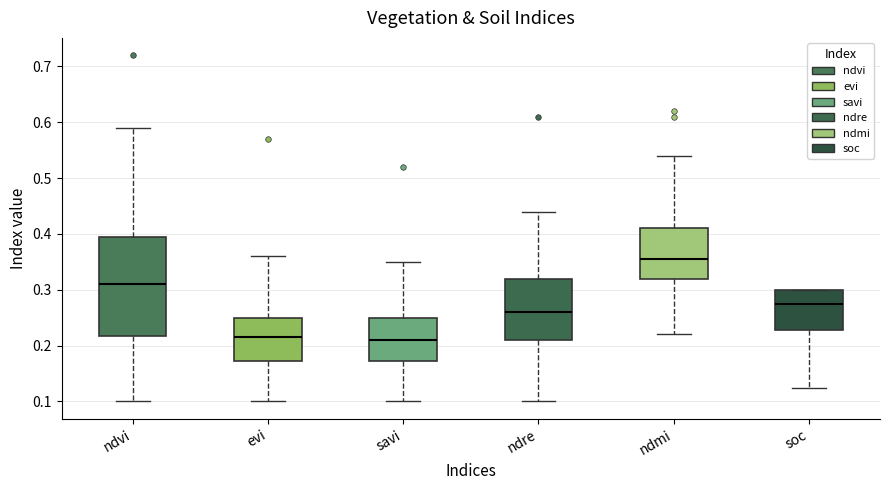

Where is the upper edge of the box for soc on the y-axis? The values are not printed on the chart, so give them approximately, as read against the axis.

0.30